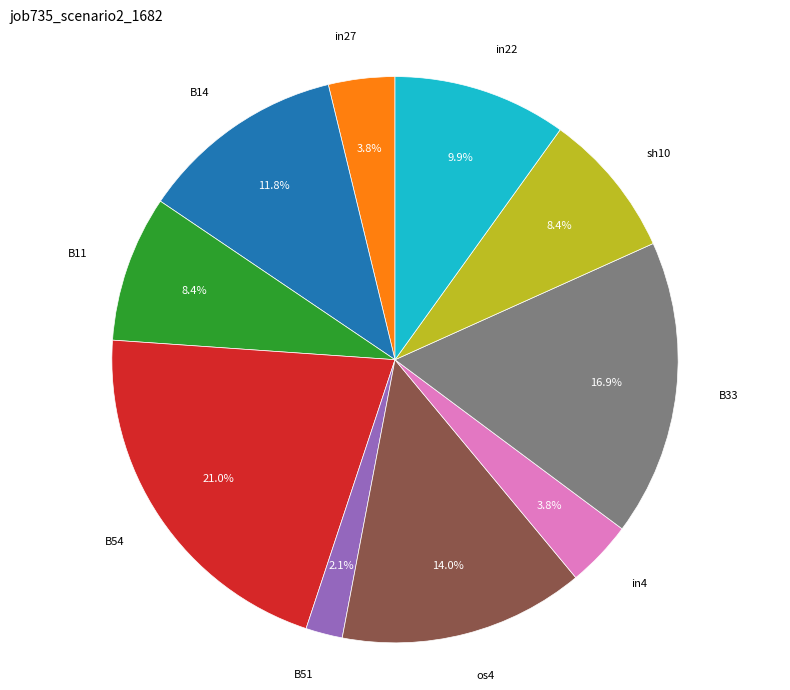

To the nearest percent, what percentage of the pie is sh10?

8%